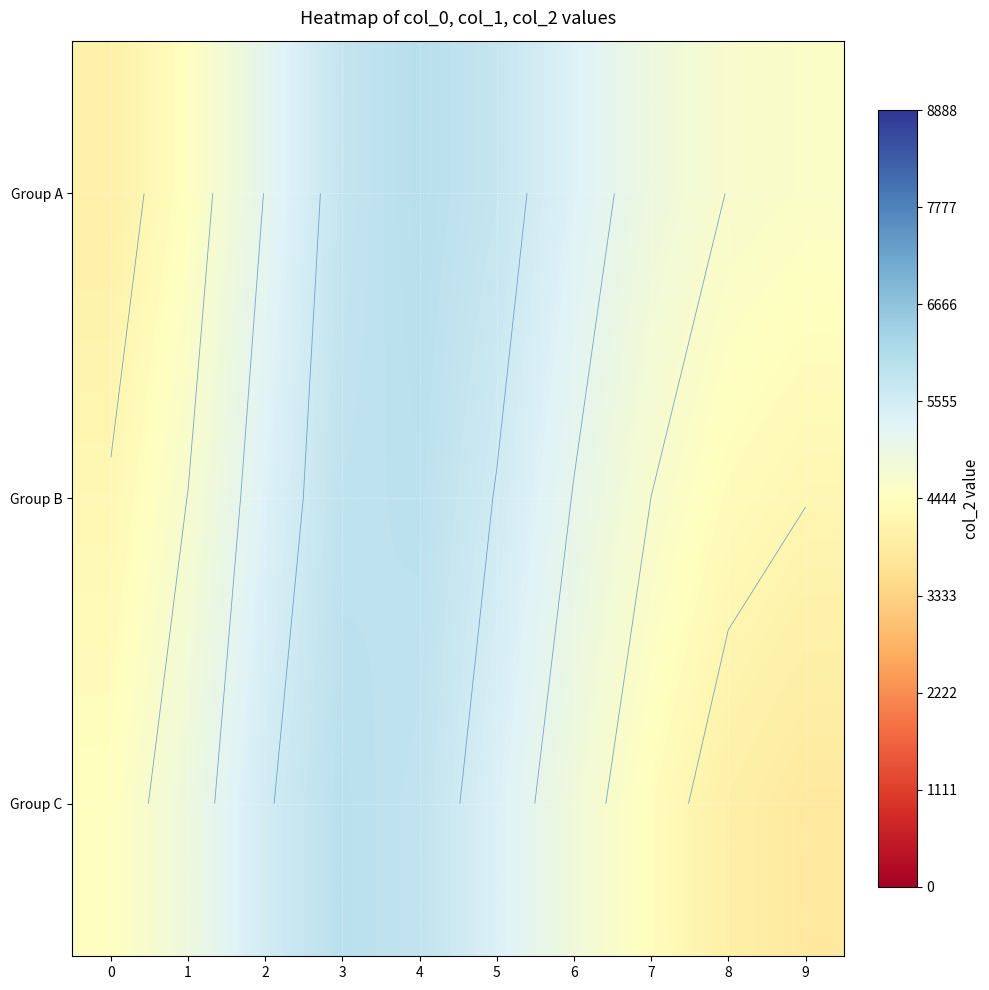

How many series are shown in this chart?

3